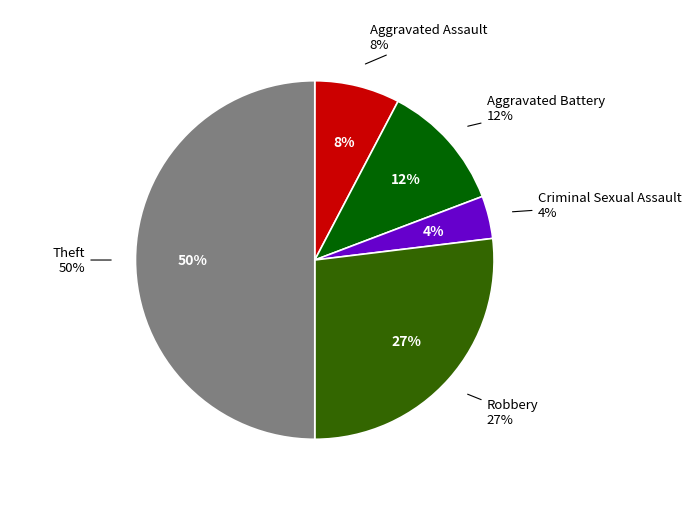

How many segments does this pie chart have?

5